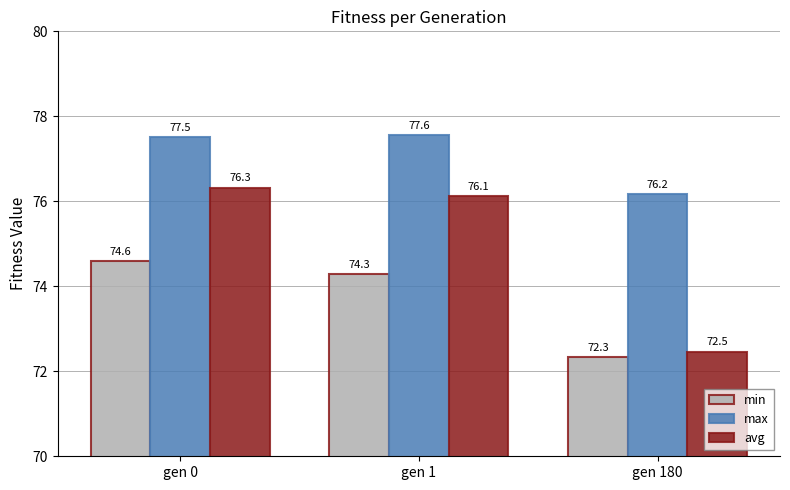

Which series has the largest total across all categories?

max